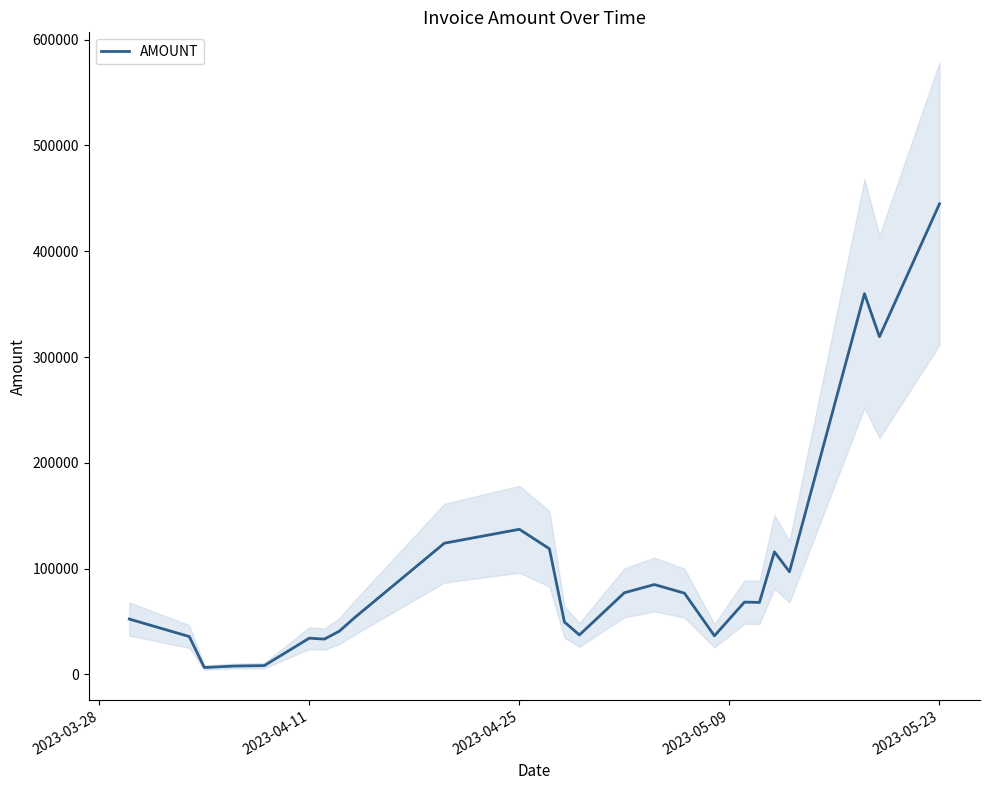

Count the number of categories in the chart.

25